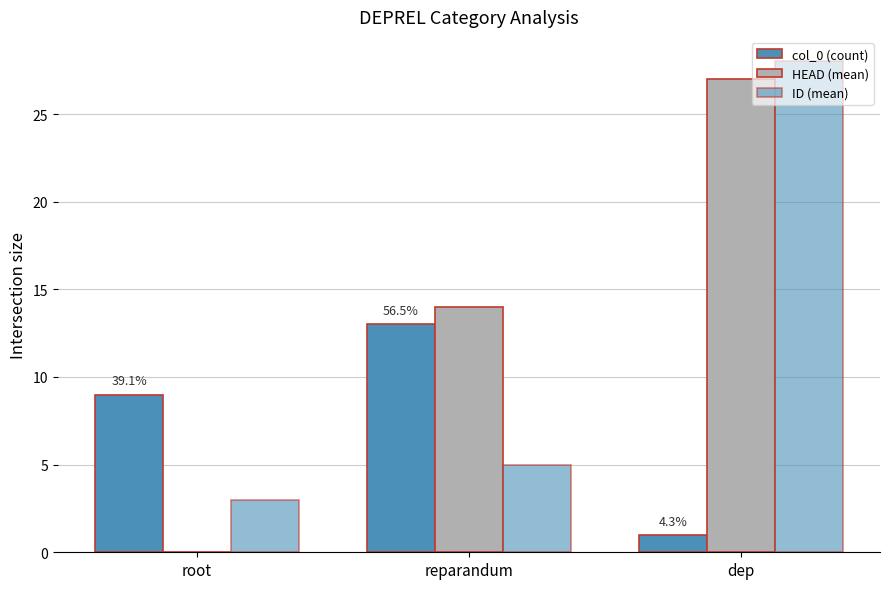

At which category does the chart reach its minimum across all series?

root